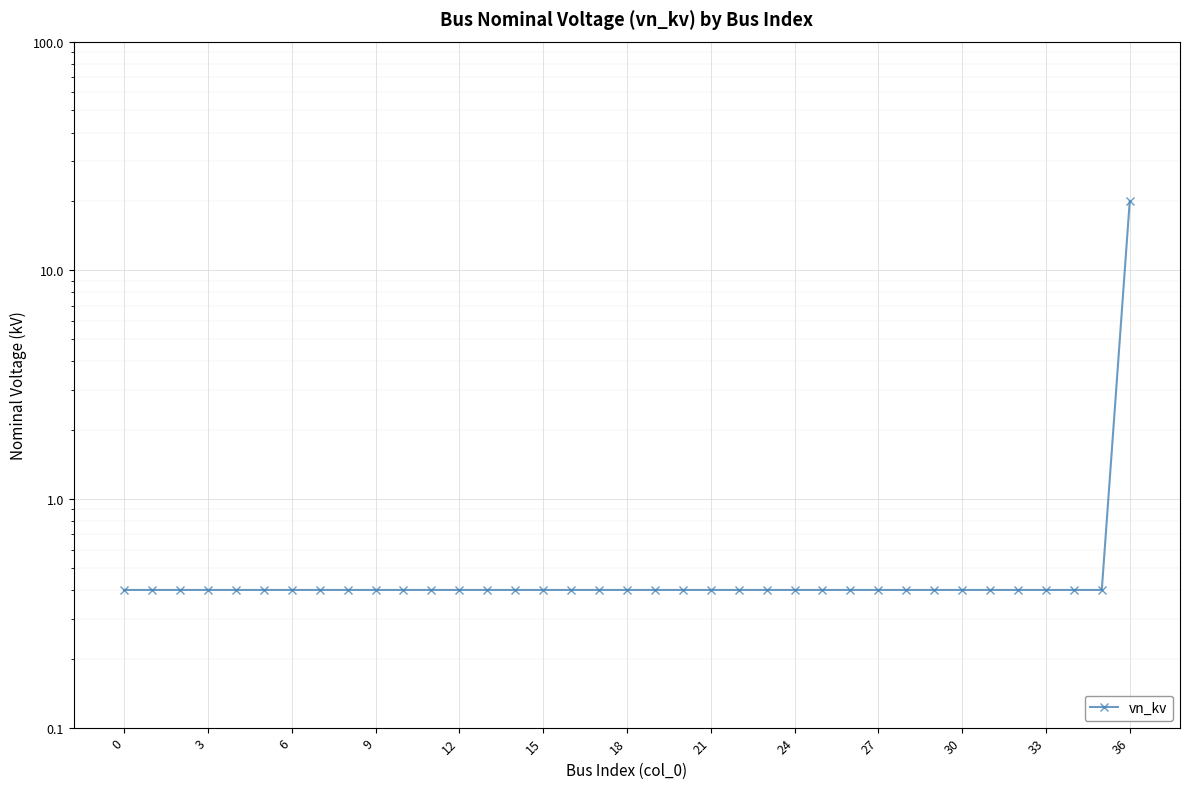

Which category has the highest value across all series?

36